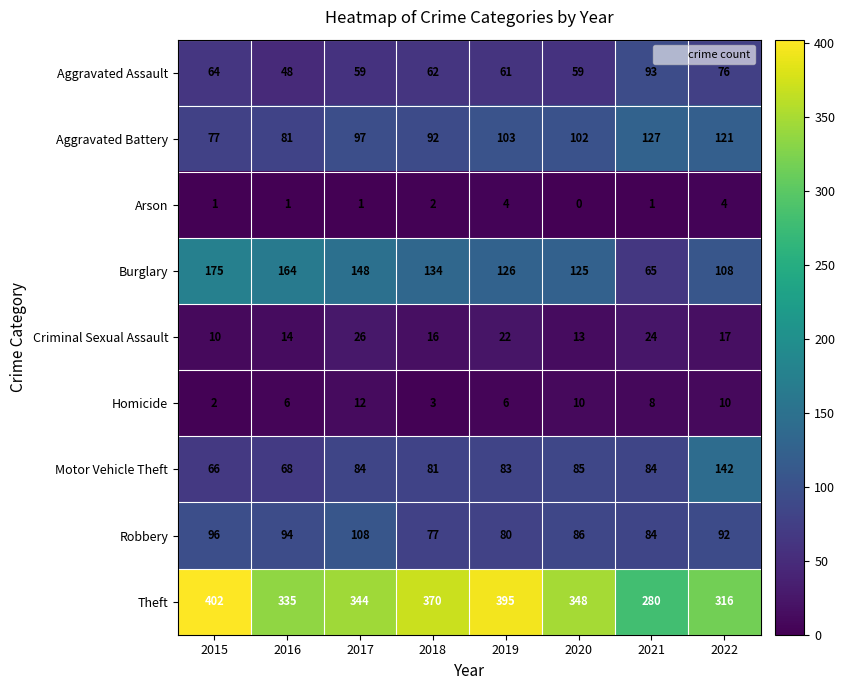

Rank the series at 2019 from lowest to highest value.

Arson, Homicide, Criminal Sexual Assault, Aggravated Assault, Robbery, Motor Vehicle Theft, Aggravated Battery, Burglary, Theft